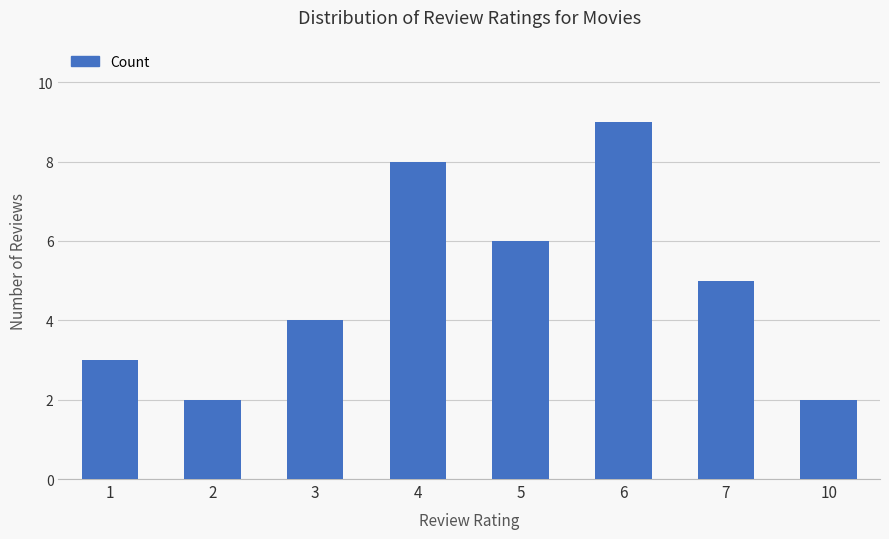

Which label corresponds to the largest value in the chart?

6